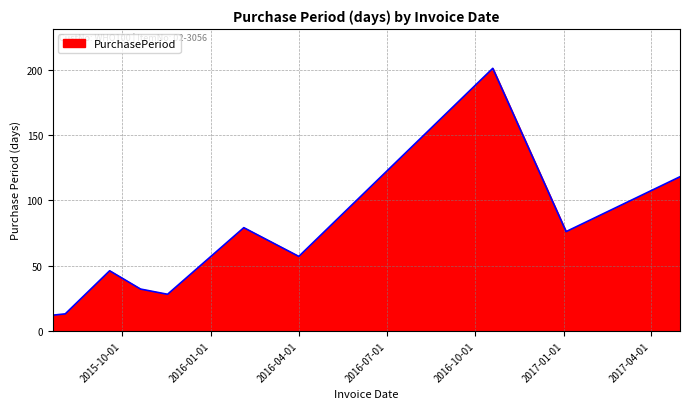

Reading right to left, list all the values displayed in this chart.

118	76	201	57	79	28	32	46	13	12